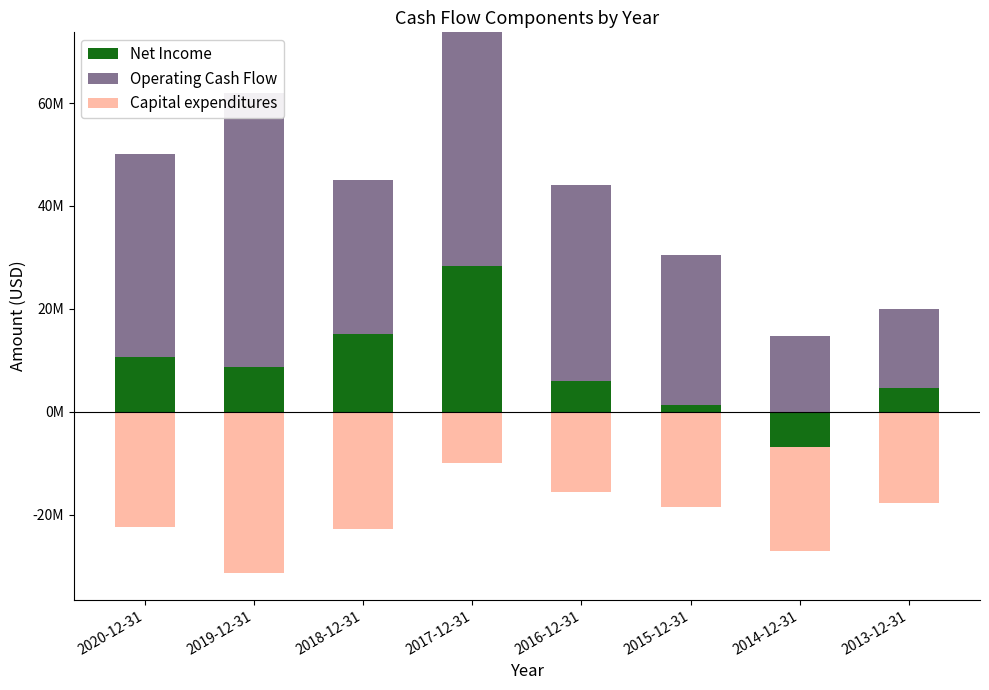

The value of Operating Cash Flow at 2019-12-31 is 83162672. True or false?

False